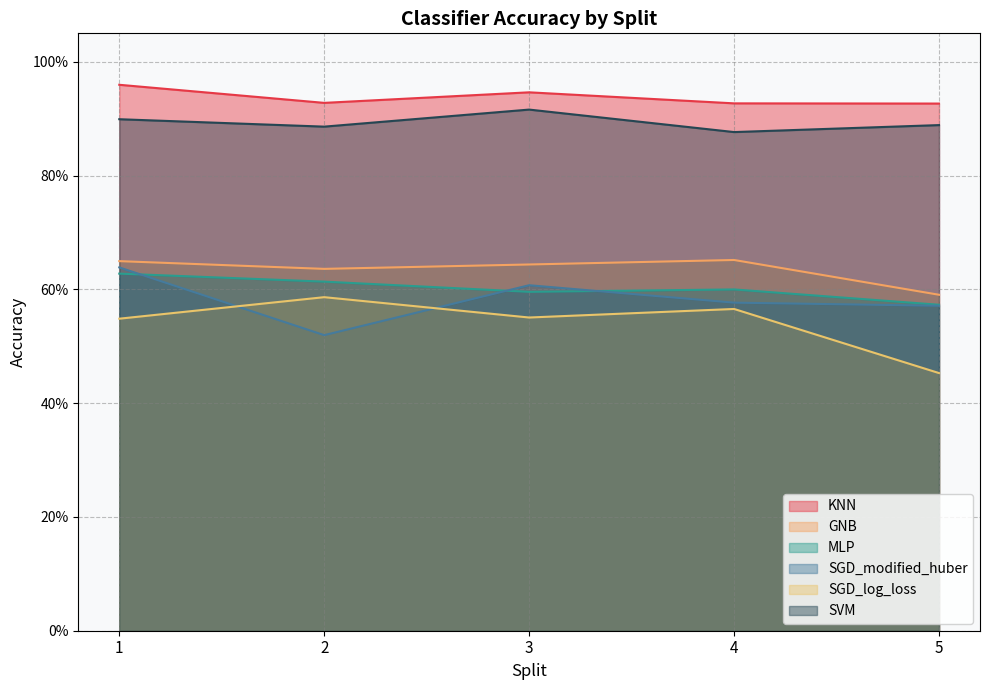

Between 3 and 1, which is larger?

1